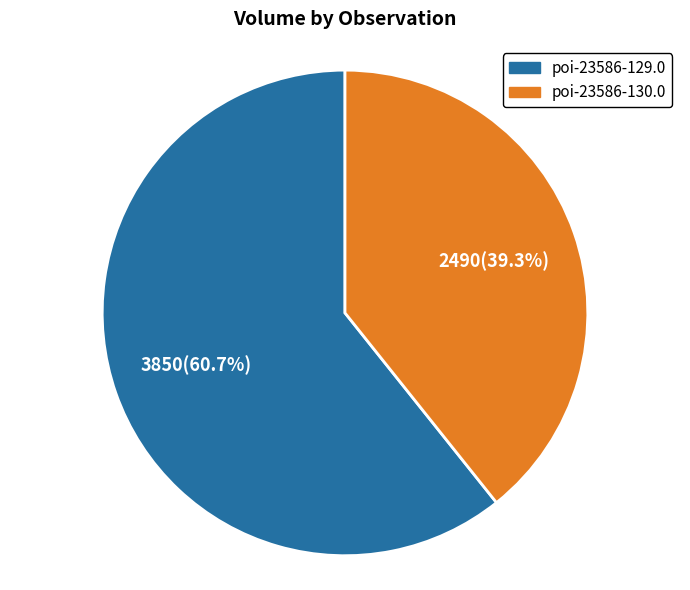

What is the largest slice in the pie chart?

poi-23586-129.0